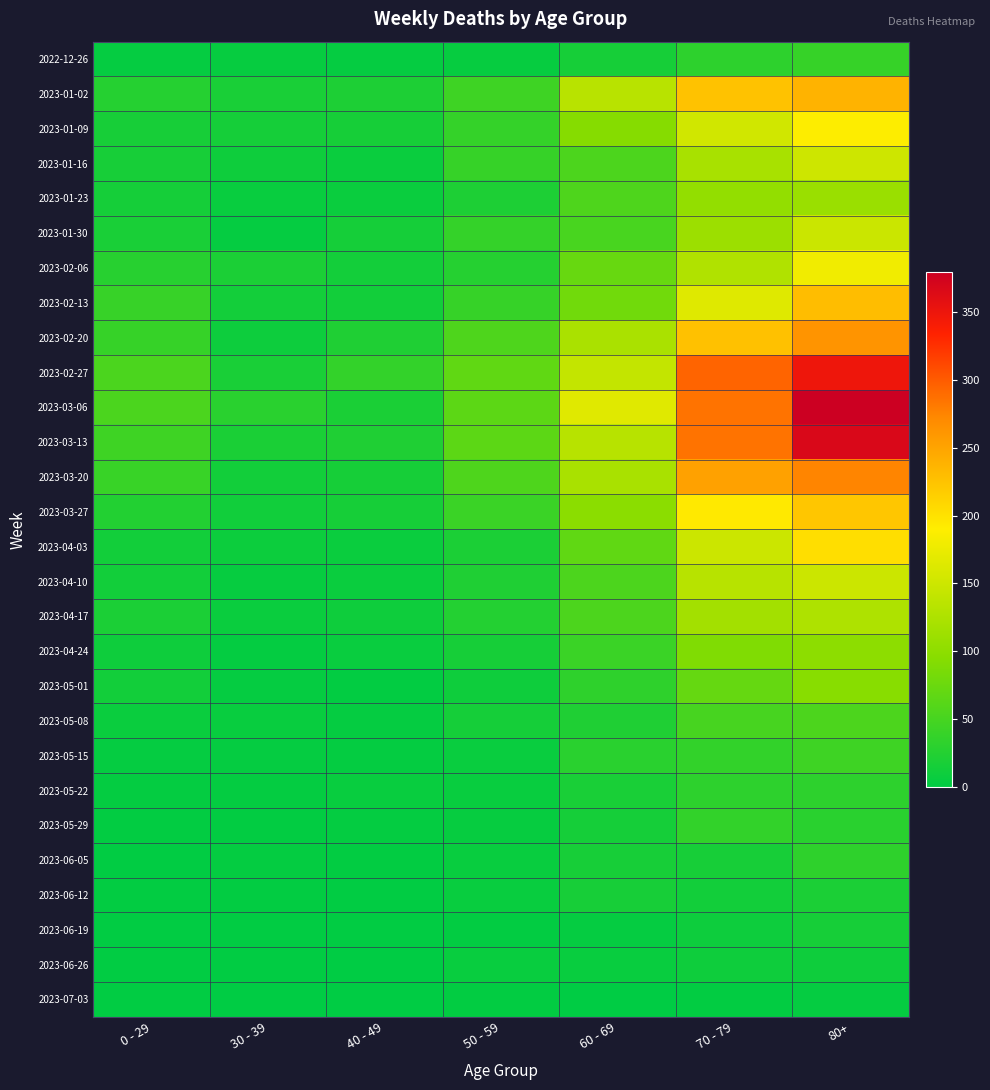

What is the greatest value displayed?

380